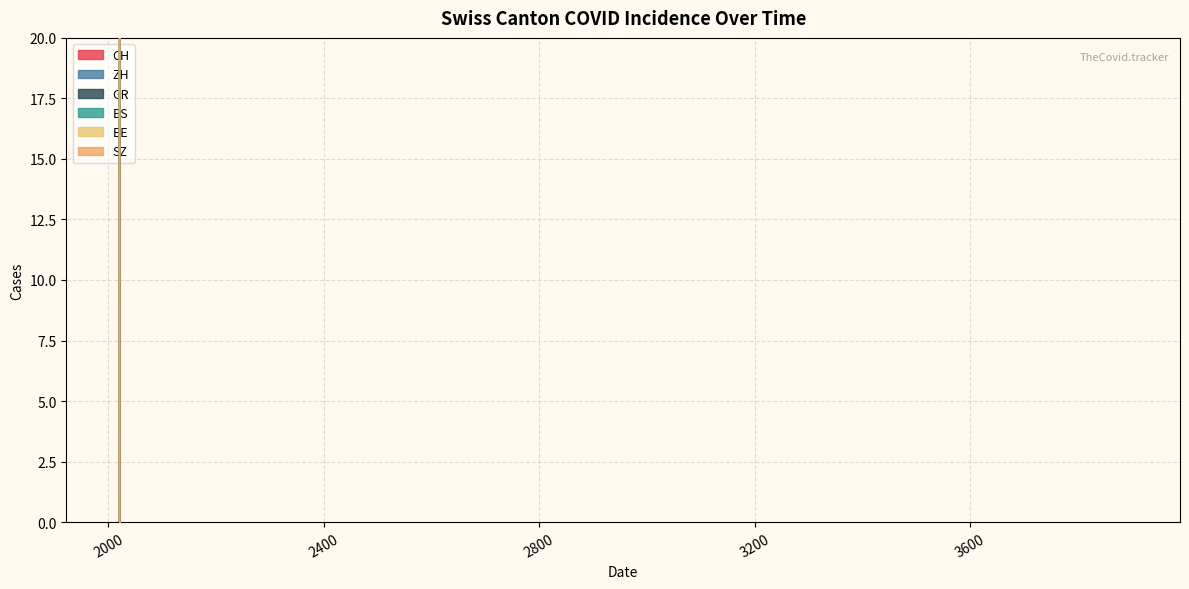

How many data points does each series have?

20